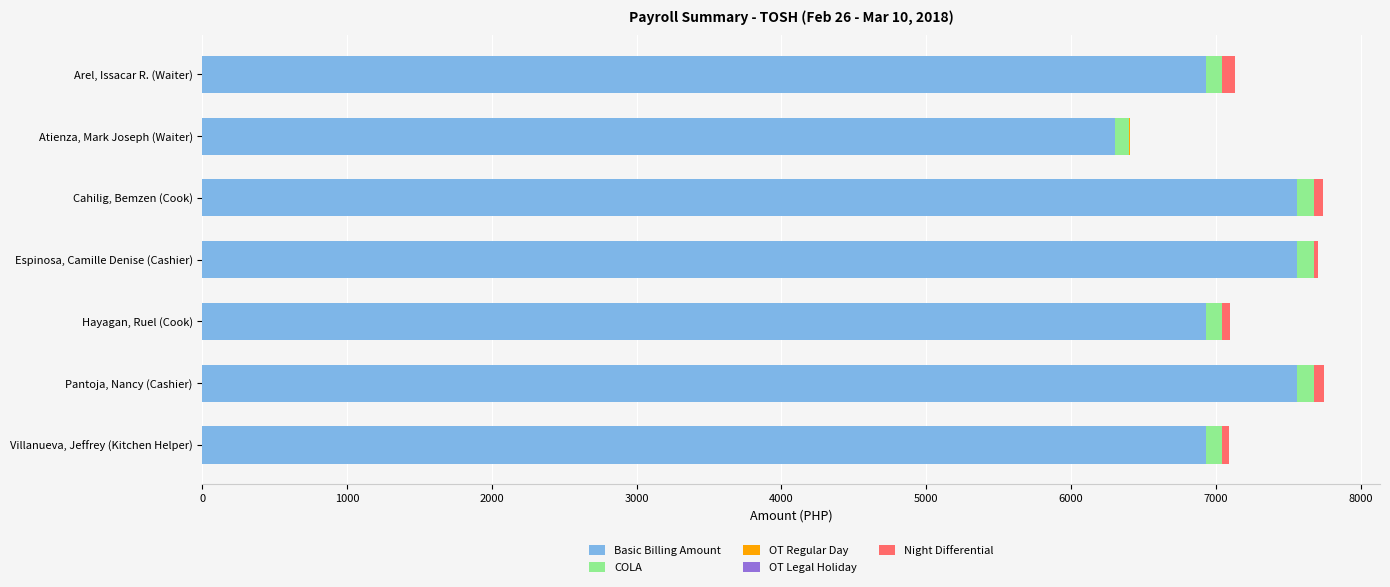

True or false: Basic Billing Amount has a value of 10216.5 at Pantoja, Nancy (Cashier).

False